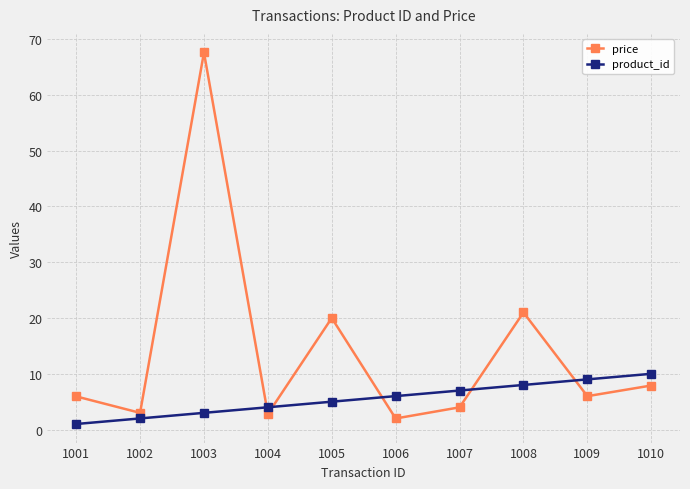

List the labels in order of product_id value, smallest first.

1001, 1002, 1003, 1004, 1005, 1006, 1007, 1008, 1009, 1010